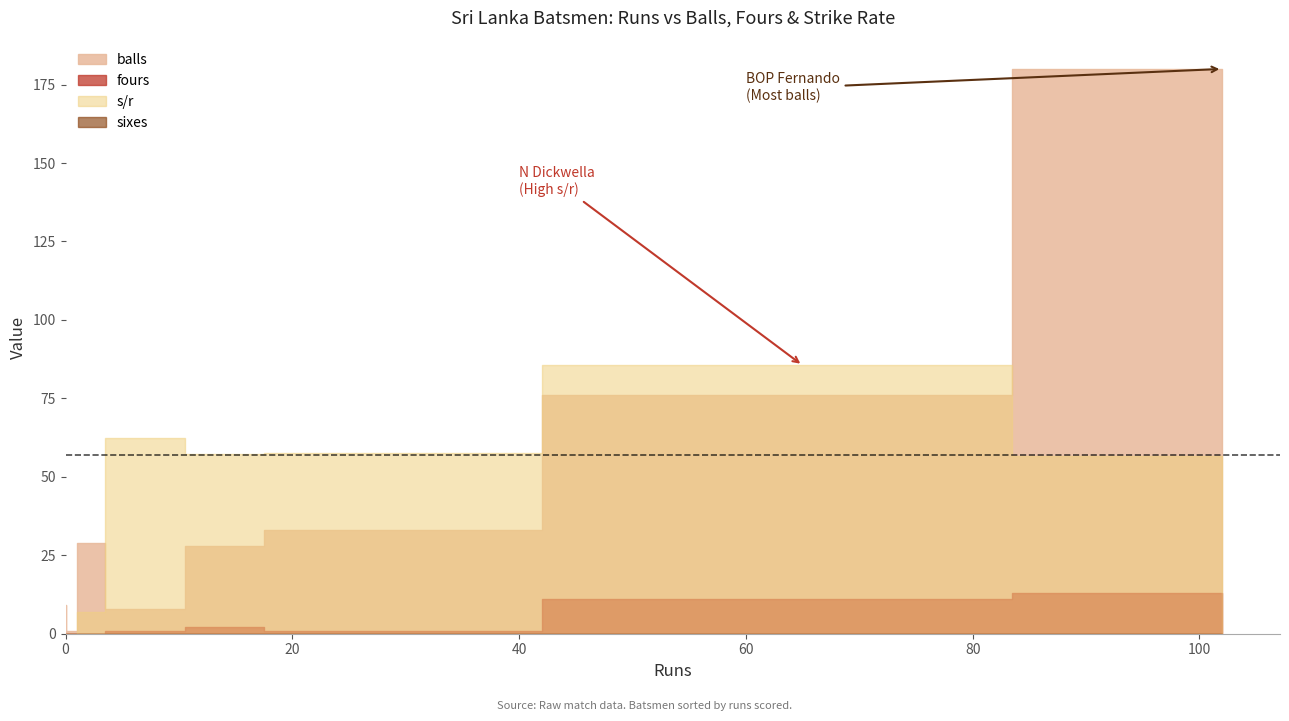

What is the label of the 3rd point from the left?

BKG Mendis